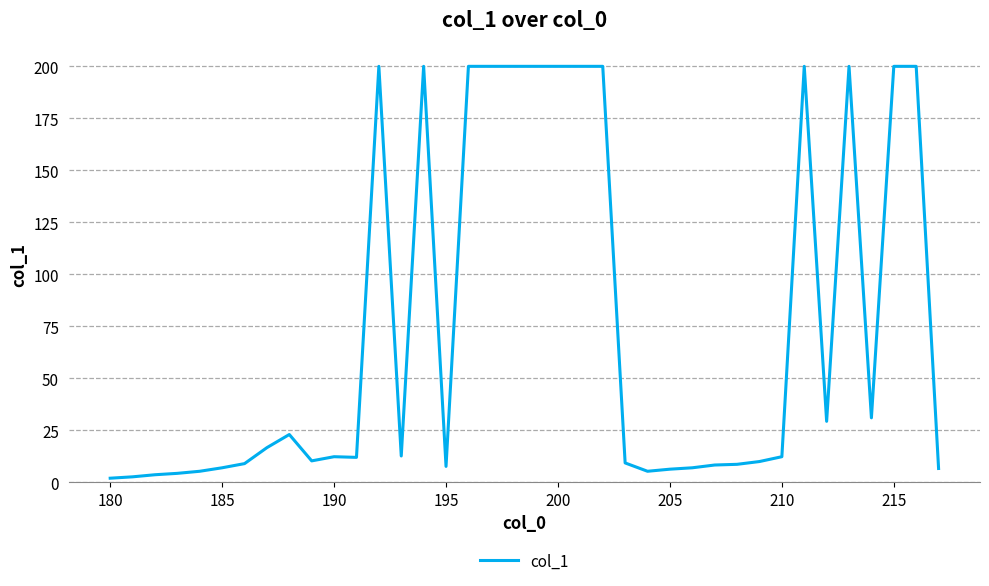

What is the difference between the maximum and minimum values?

198.0